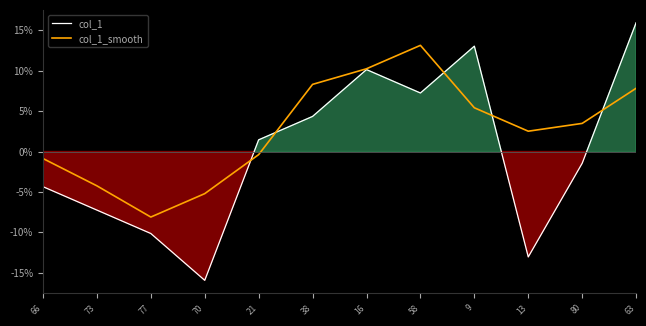

What is the label of the 10th point from the left?

13